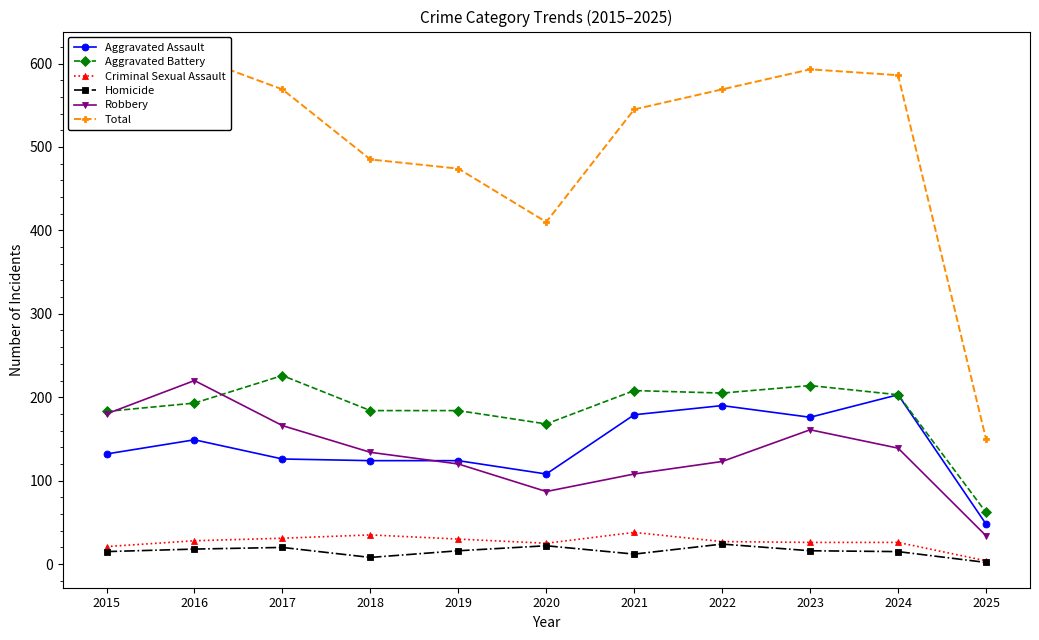

What is the difference between the Homicide values at 2015 and 2021?

3